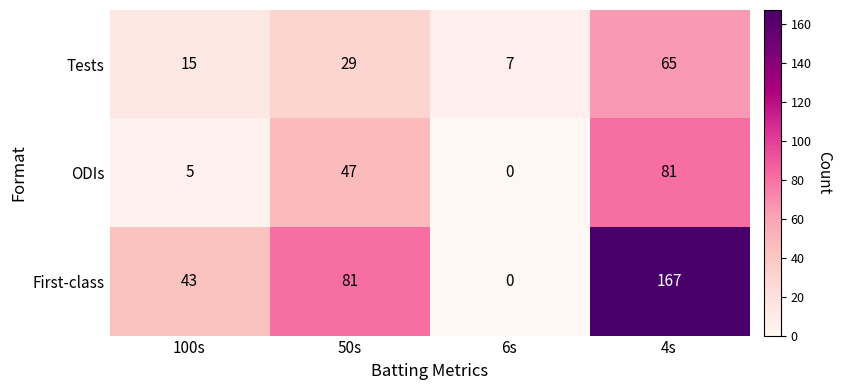

The value of ODIs at 100s is 7. True or false?

False